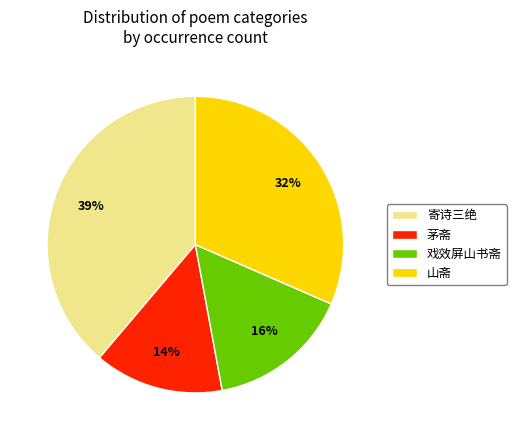

How many slices are in this pie chart?

4